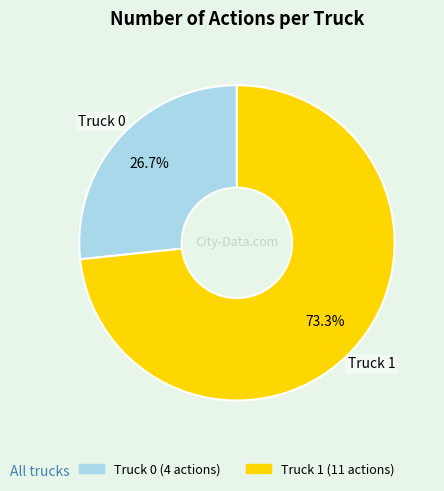

How much of the chart is everything except Truck 1?

26.7%